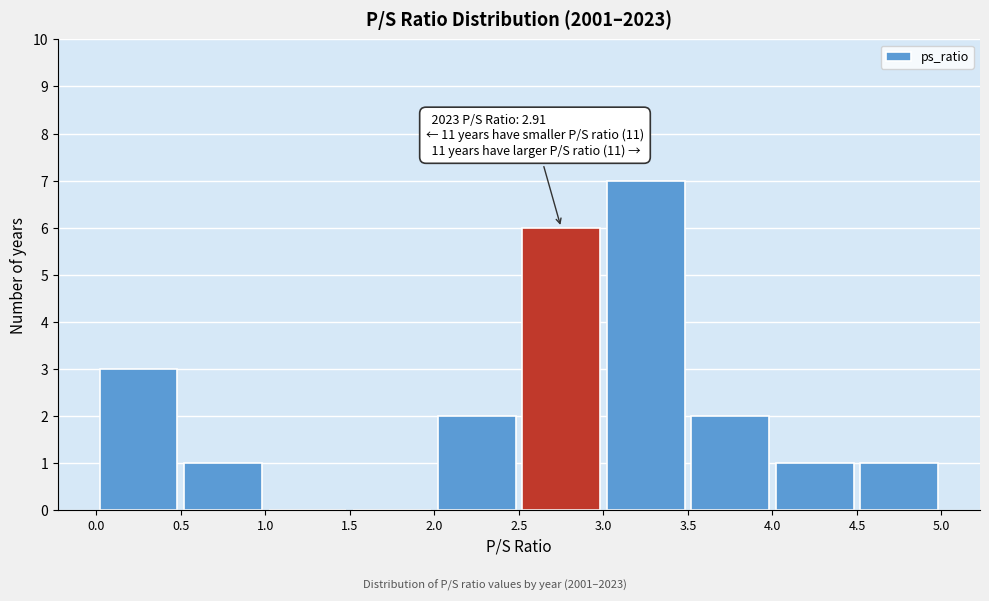

Which range on the x-axis has the tallest bar?

3.0 to 3.5